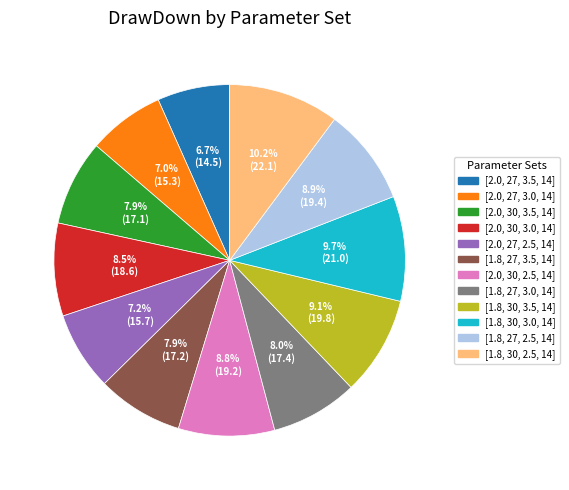

Approximately how many times larger is the value at [1.8, 30, 3.0, 14] compared to [2.0, 27, 2.5, 14]?

1.3